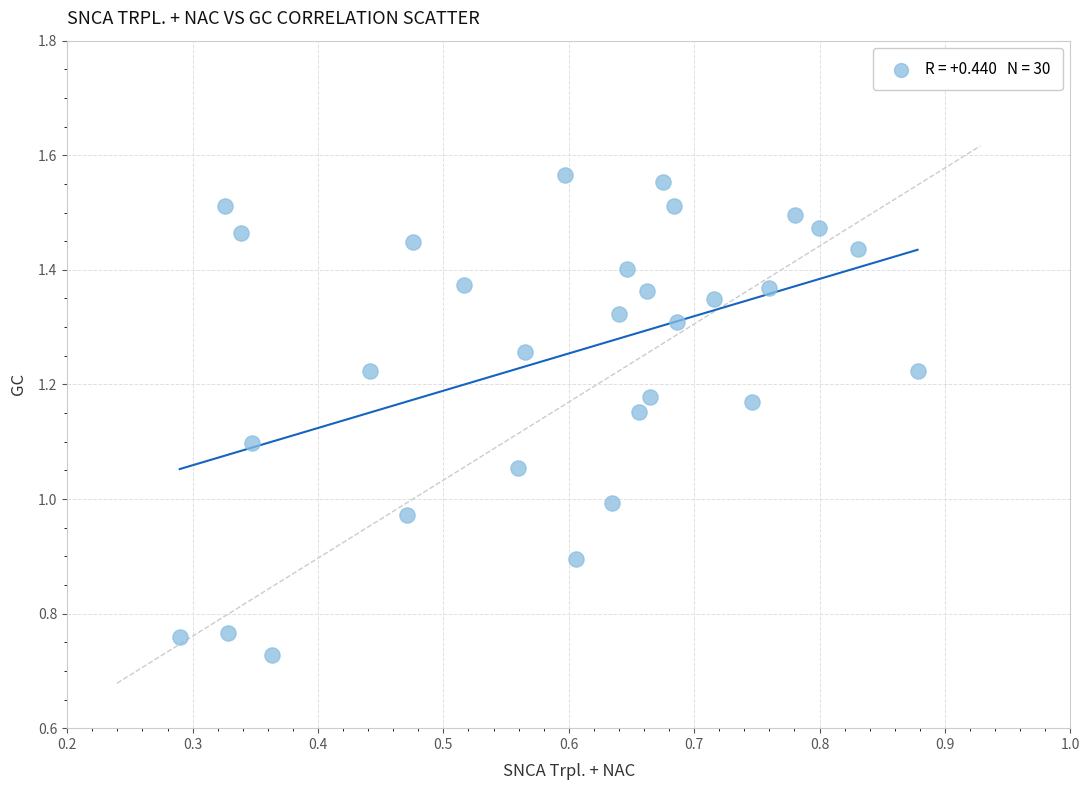

What is the range of X values (max minus min)?

0.6